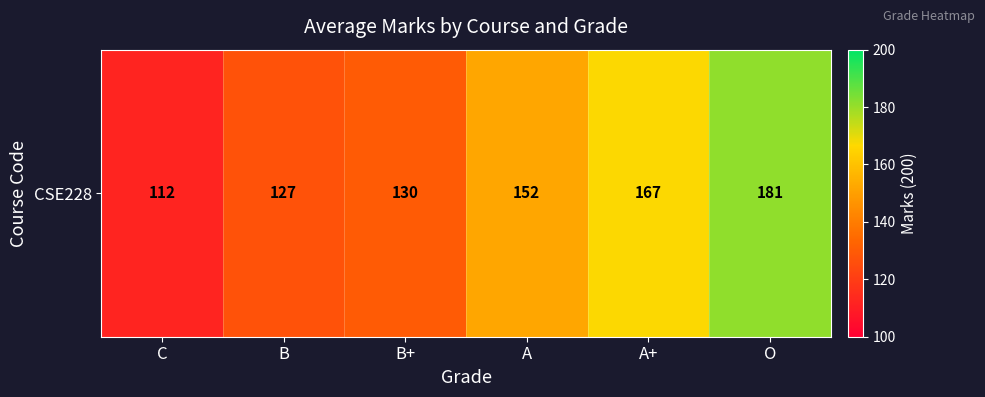

Reading right to left, list all the values displayed in this chart.

O=181	A+=167	A=152	B+=130	B=127	C=112